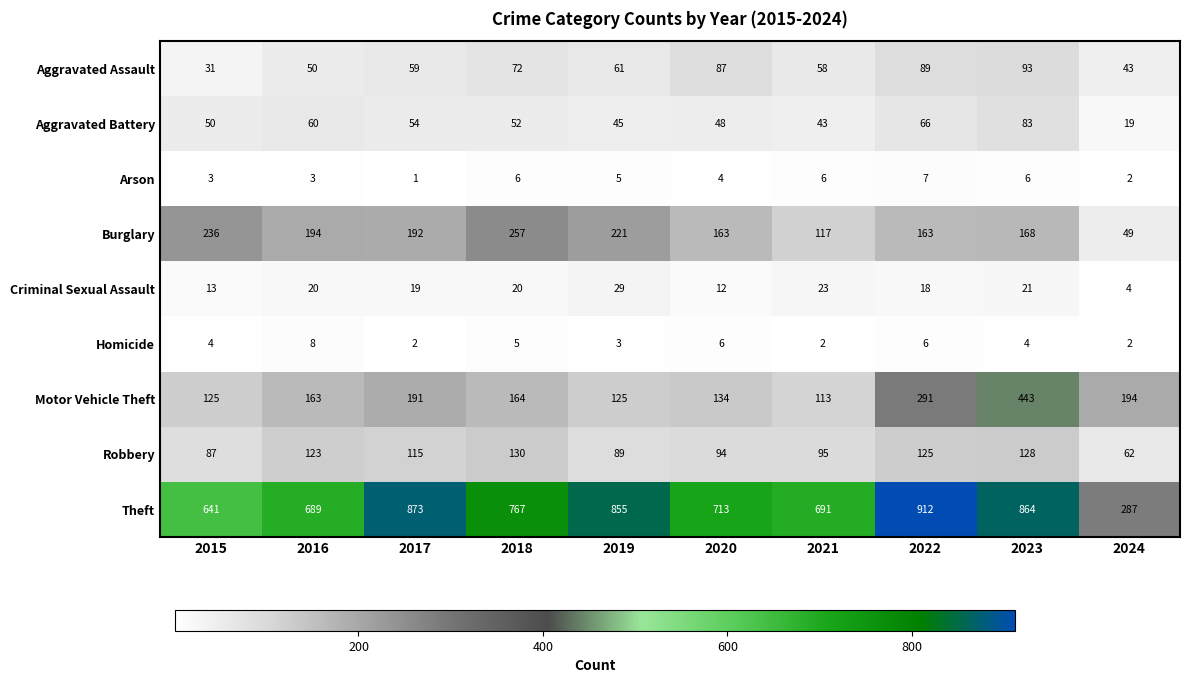

Which label corresponds to the smallest value in the chart?

2017